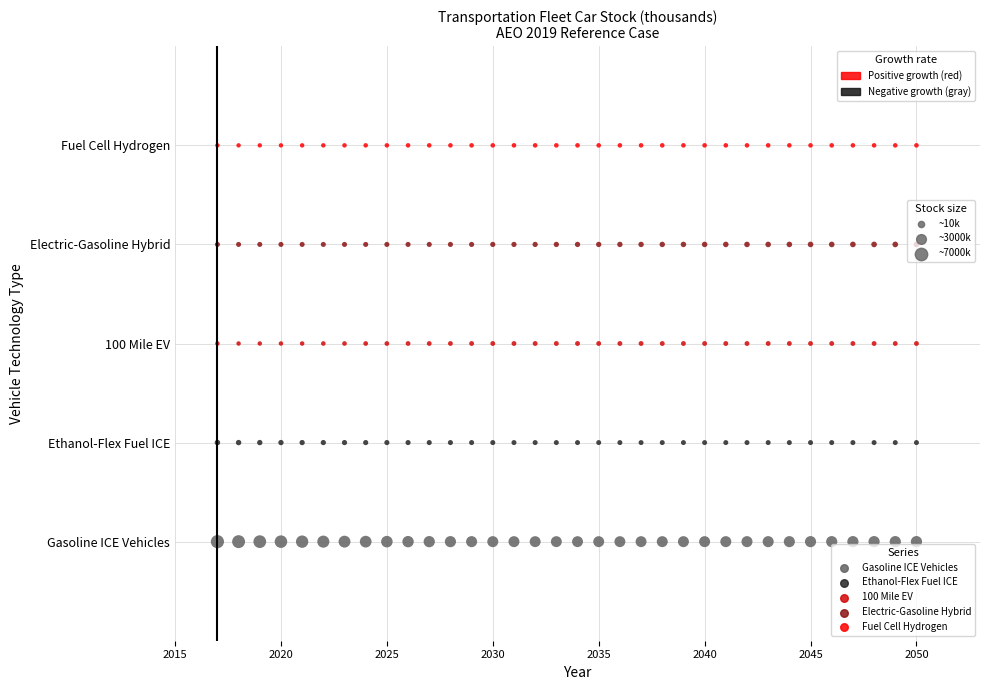

What are all the series names shown in the legend?

Gasoline ICE Vehicles, Ethanol-Flex Fuel ICE, 100 Mile EV, Electric-Gasoline Hybrid, Fuel Cell Hydrogen